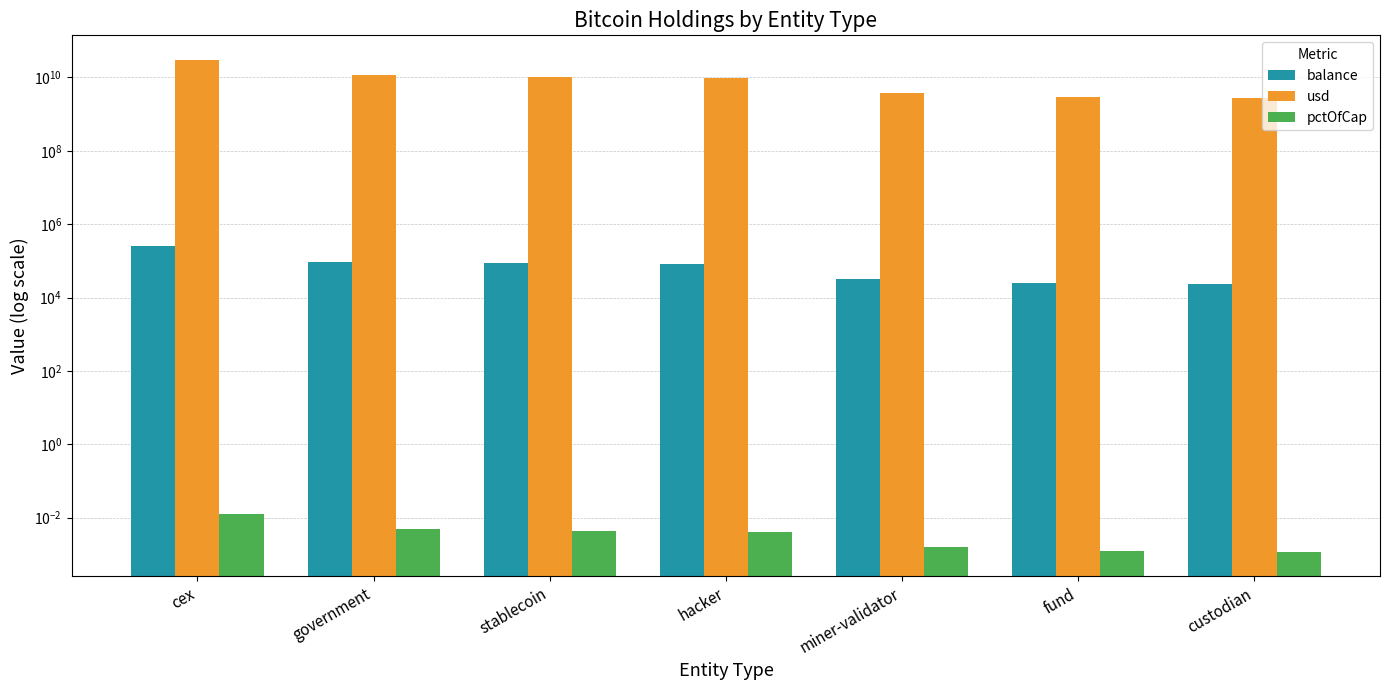

What are all the series names shown in the legend?

balance, usd, pctOfCap